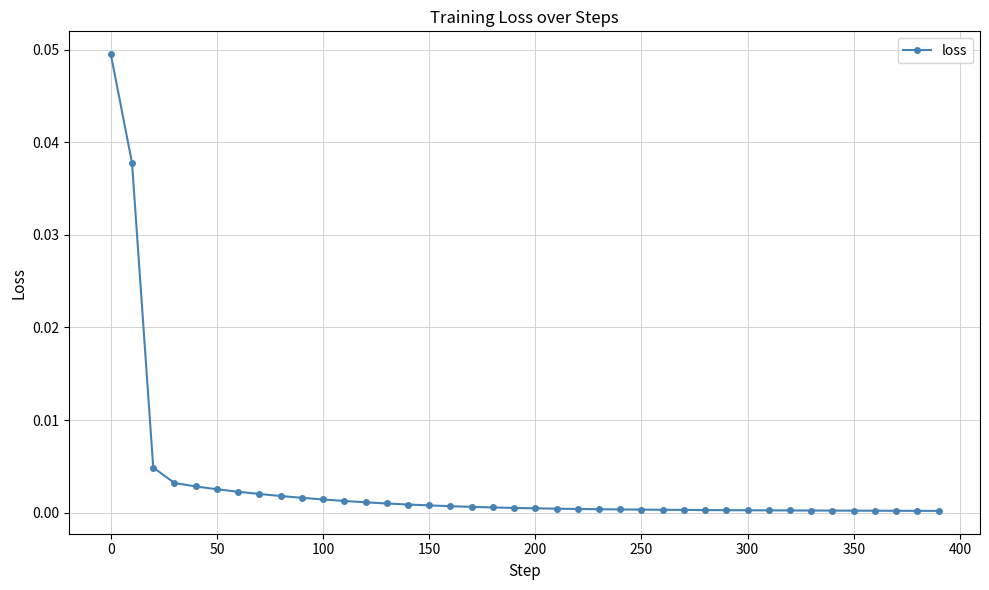

How many distinct data groups are displayed?

1